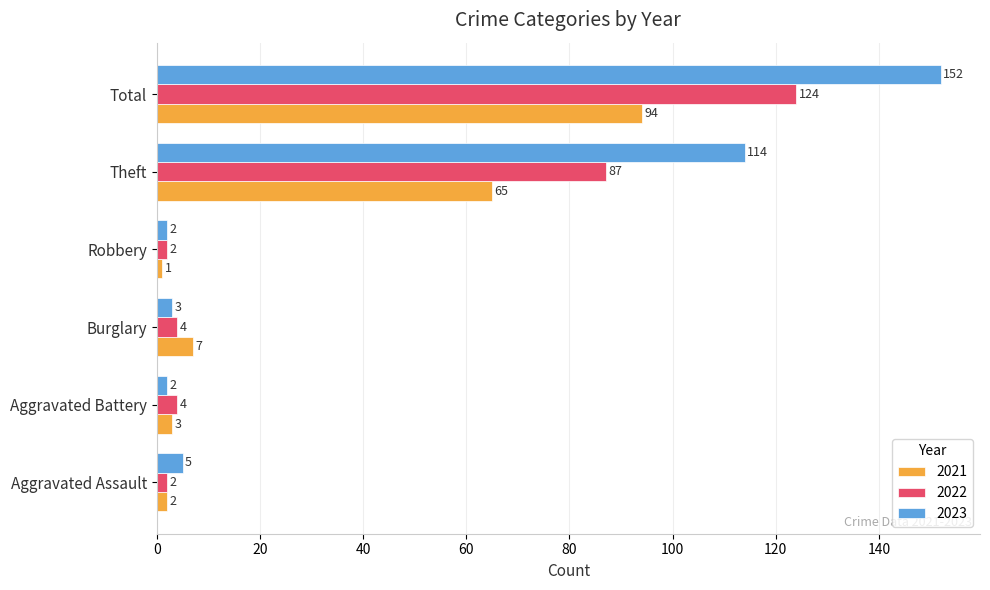

Between Theft and Total, which series saw the biggest shift?

2023